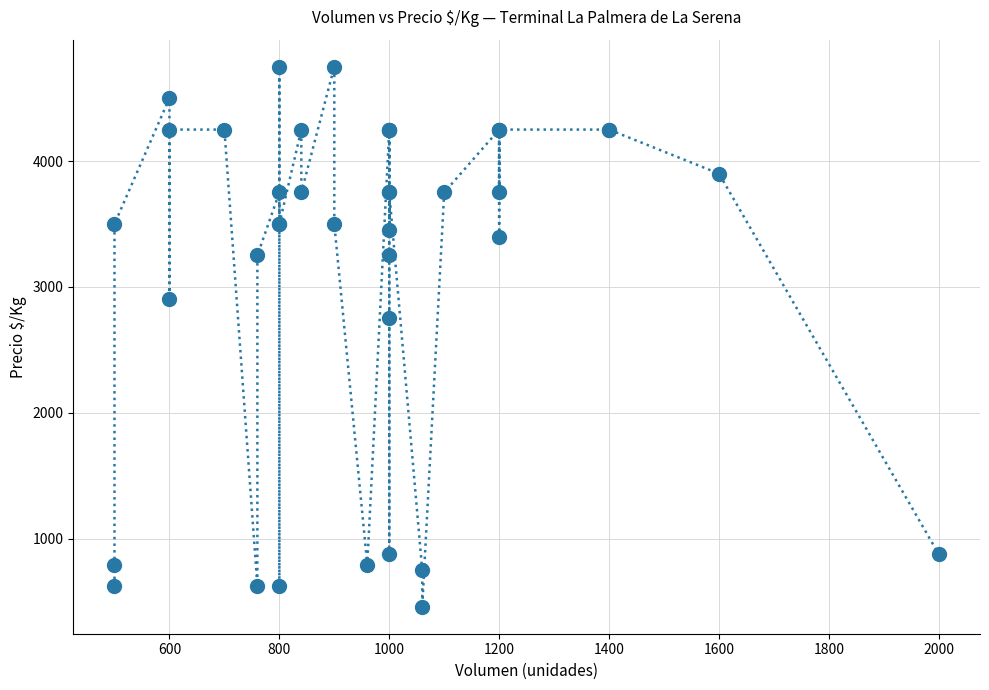

What Y value in the scatter plot is closest to 2604?

2750